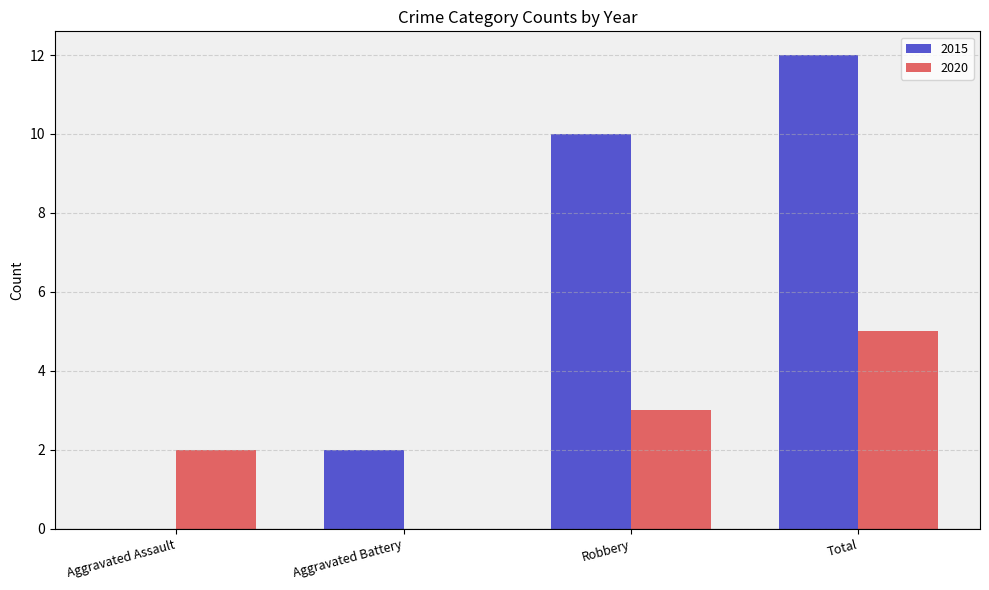

Does the chart contain stacked bars?

No